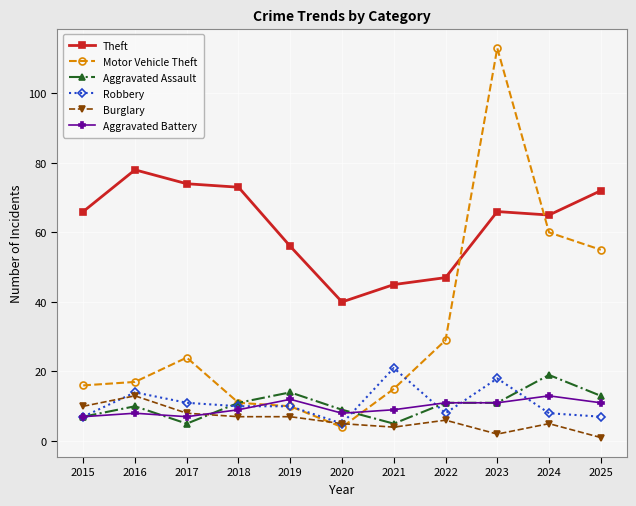

Reading left to right, transcribe all the data shown in this chart.

Theft: 66	78	74	73	56	40	45	47	66	65	72
Motor Vehicle Theft: 16	17	24	11	10	4	15	29	113	60	55
Aggravated Assault: 7	10	5	11	14	9	5	11	11	19	13
Robbery: 7	14	11	10	10	5	21	8	18	8	7
Burglary: 10	13	8	7	7	5	4	6	2	5	1
Aggravated Battery: 7	8	7	9	12	8	9	11	11	13	11